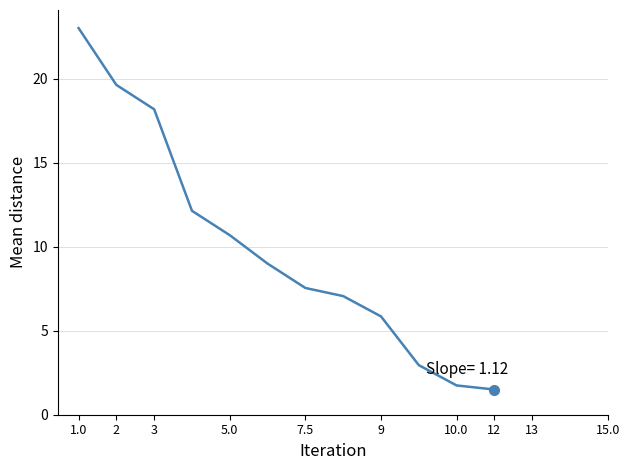

How many lines are shown in the chart?

1